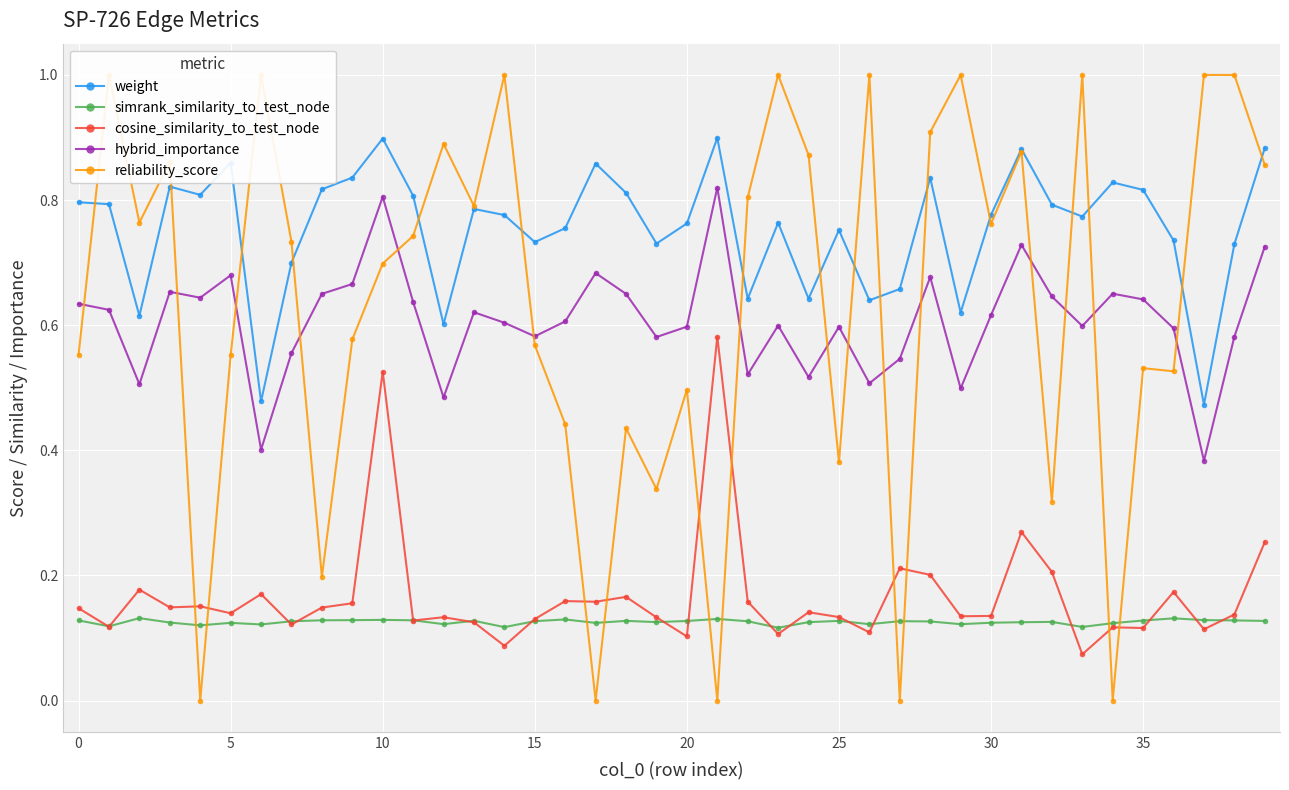

What value does the reliability_score series have at 29?

1.0